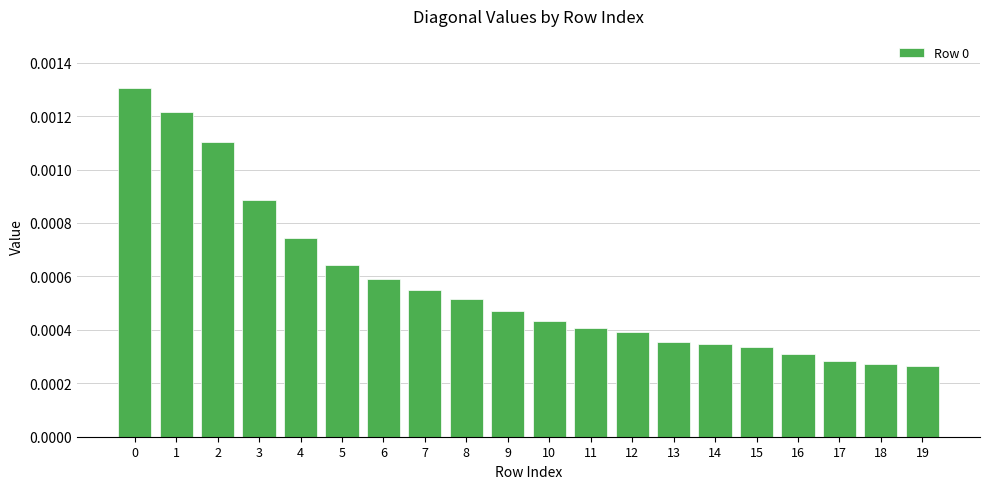

Count the values in the range 0 to 1.

20